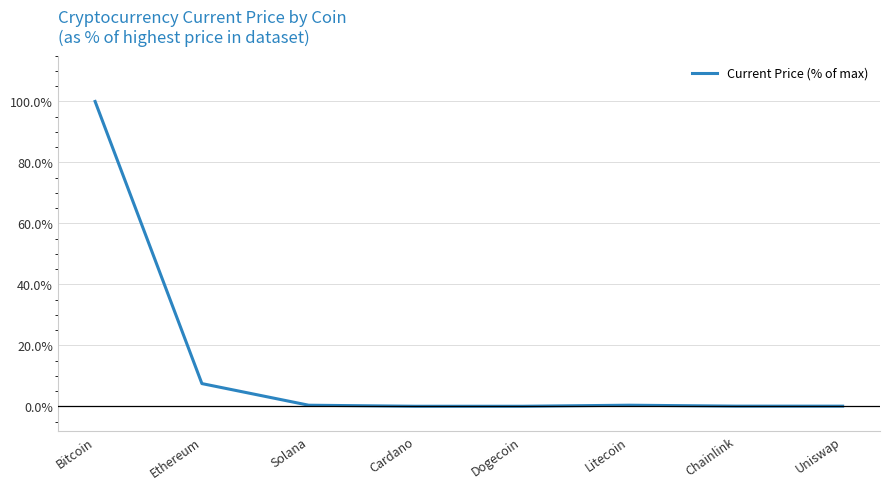

True or false: there are more than 0 points higher than both neighbors.

True